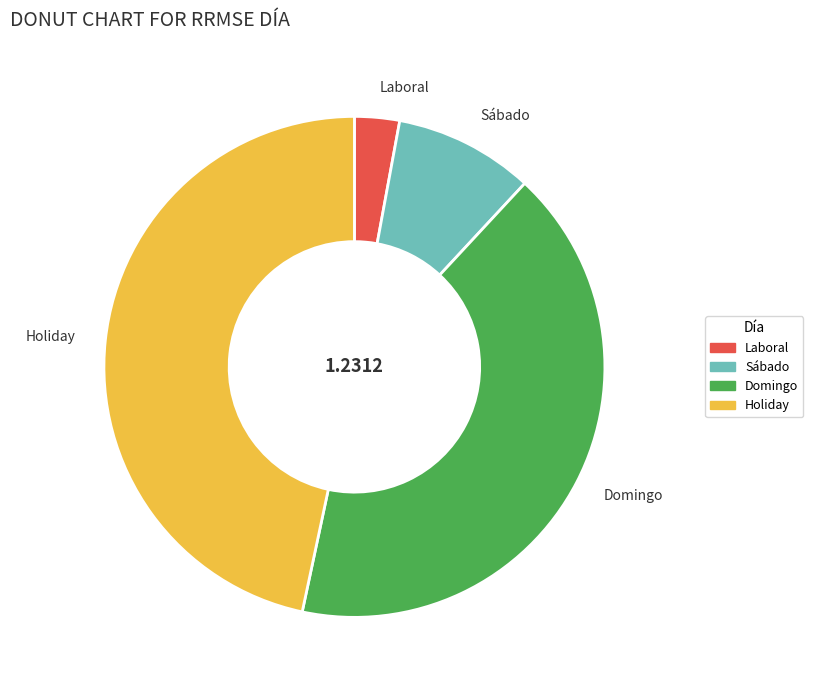

Does Laboral account for over 50% of the chart?

No